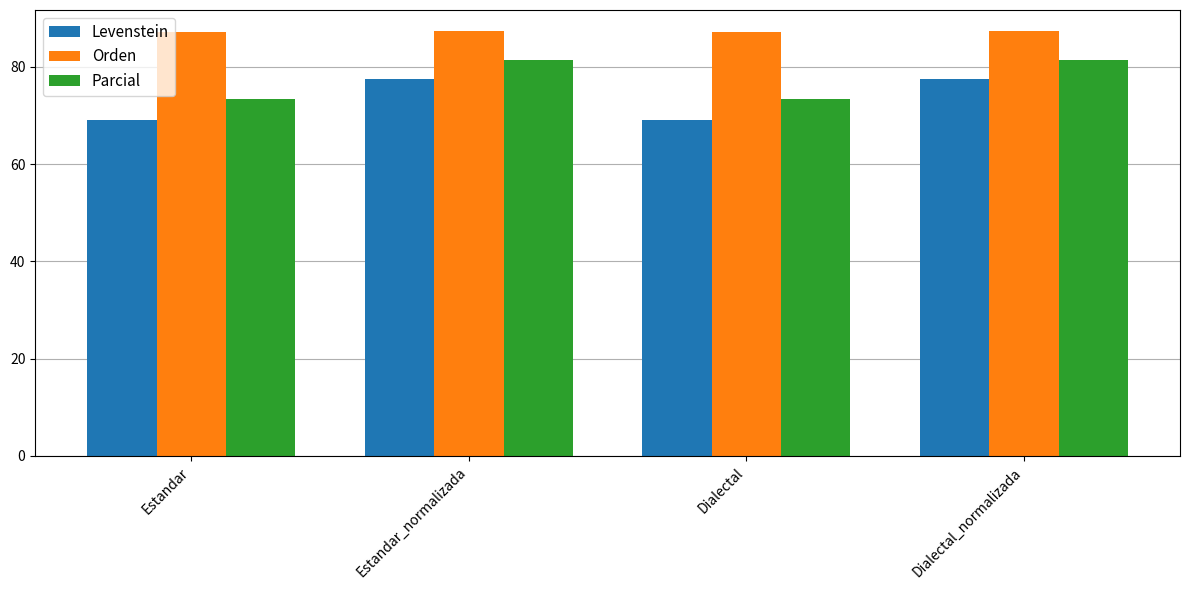

At Estandar, list the series in order from smallest to largest.

Levenstein, Parcial, Orden